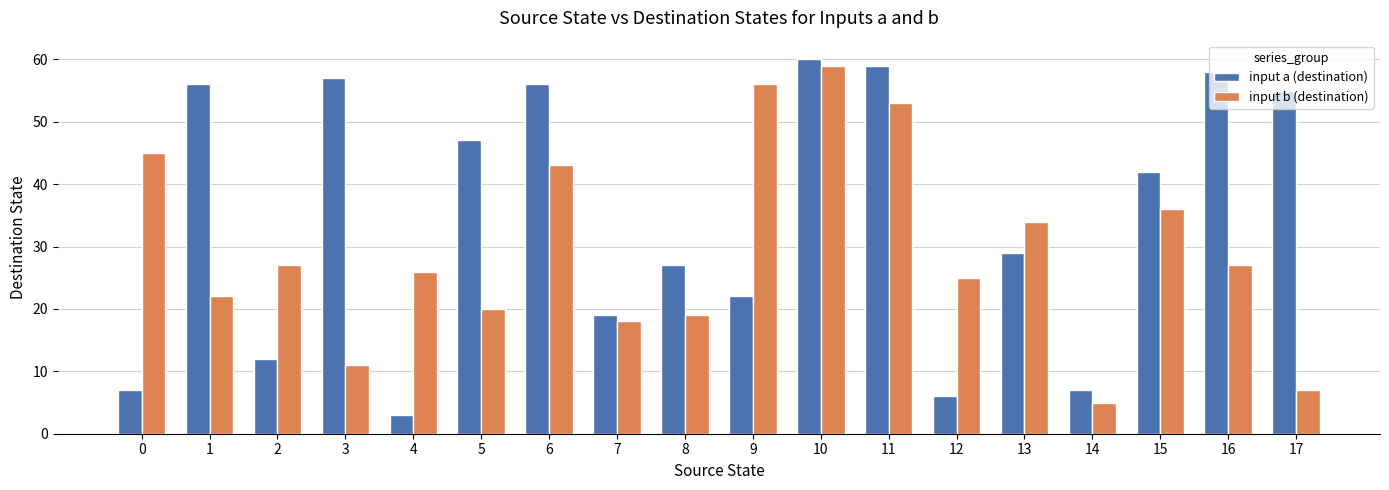

What is the minimum value shown in the chart?

3